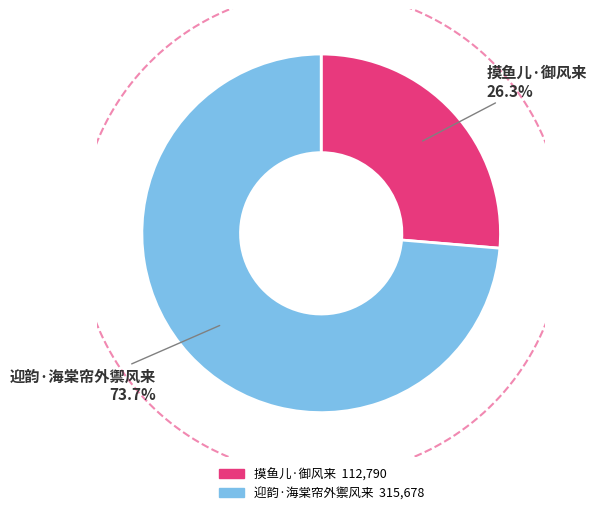

What percentage is the 摸鱼儿·御风来 slice, to the nearest percent?

26%